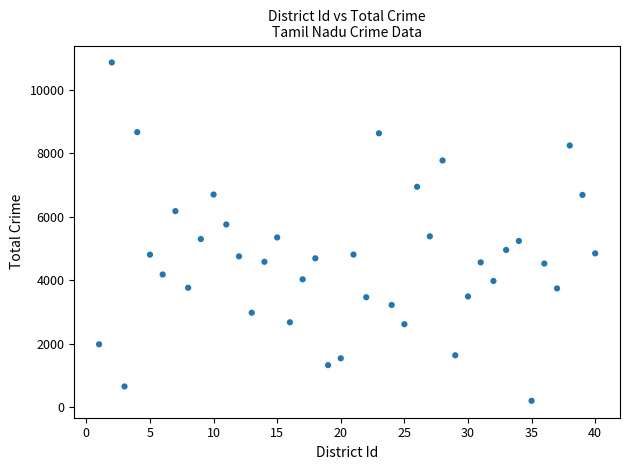

What is the range of X values (max minus min)?

39